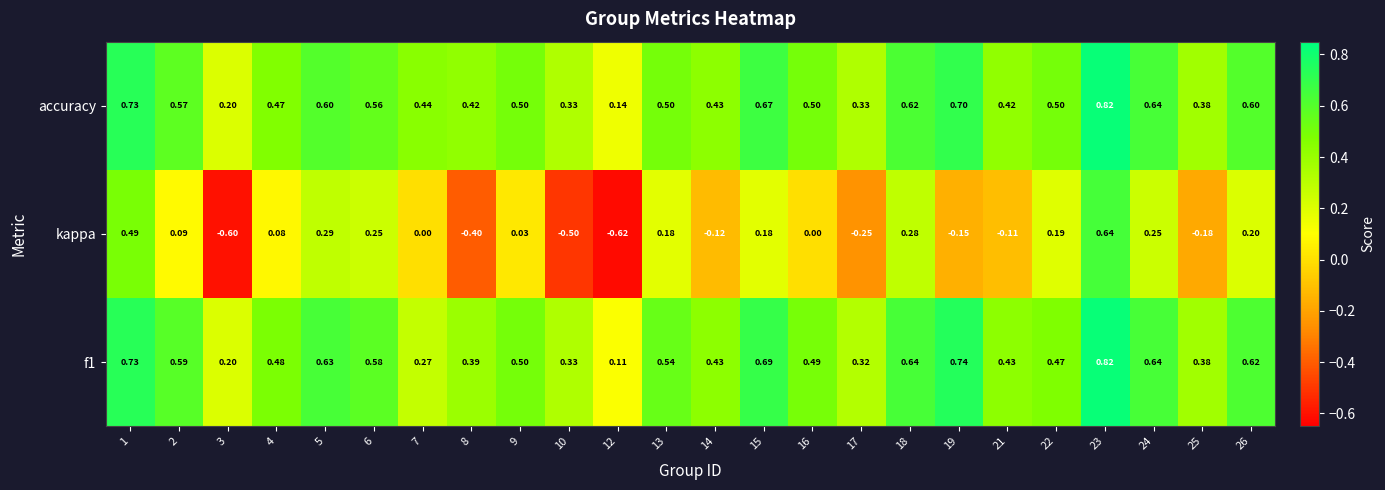

Which series has the widest spread of values?

kappa